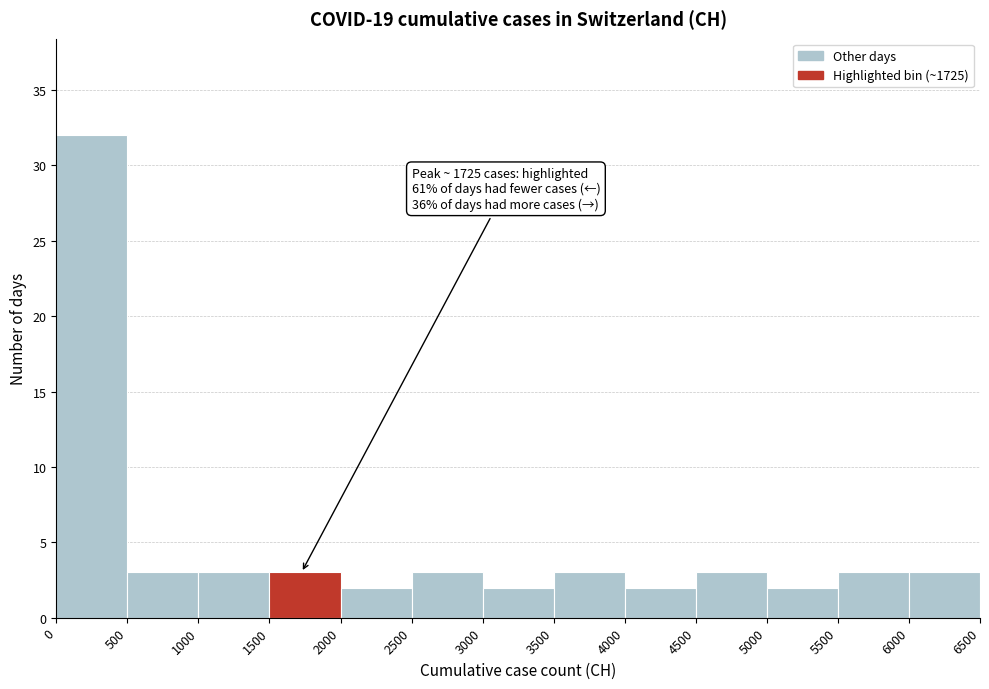

Over which range of the x-axis is the bar tallest?

0 to 500